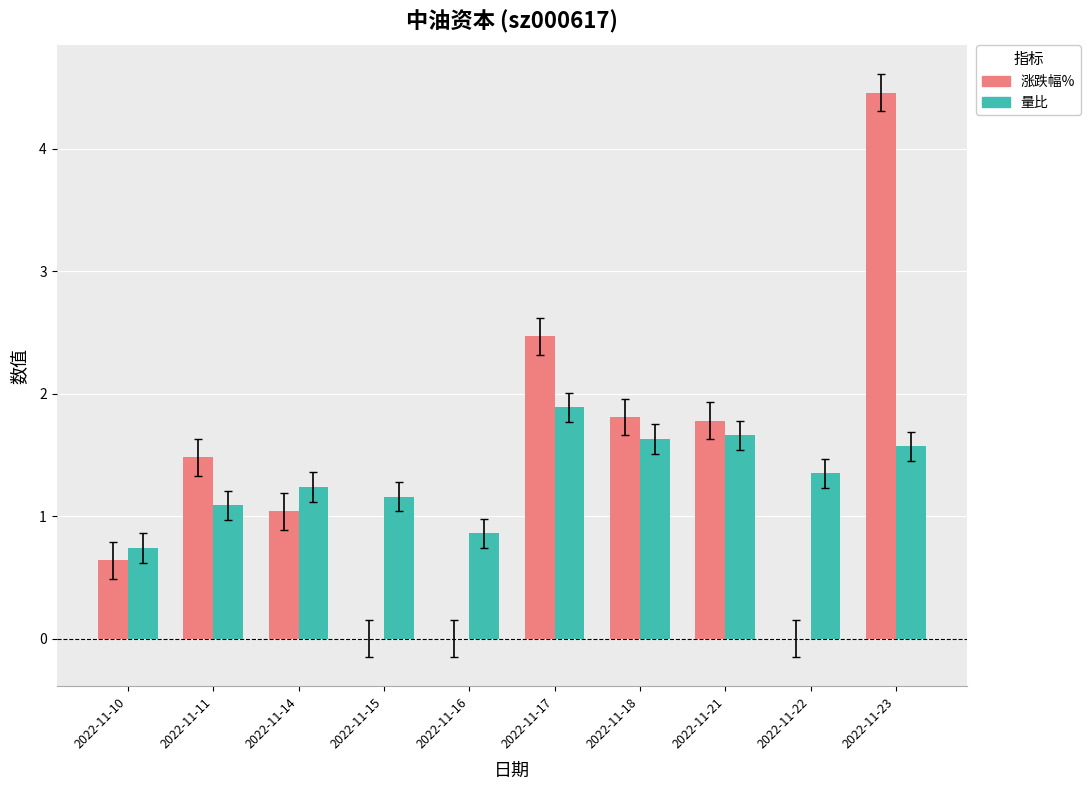

At which label does 量比 first exceed 1?

2022-11-11